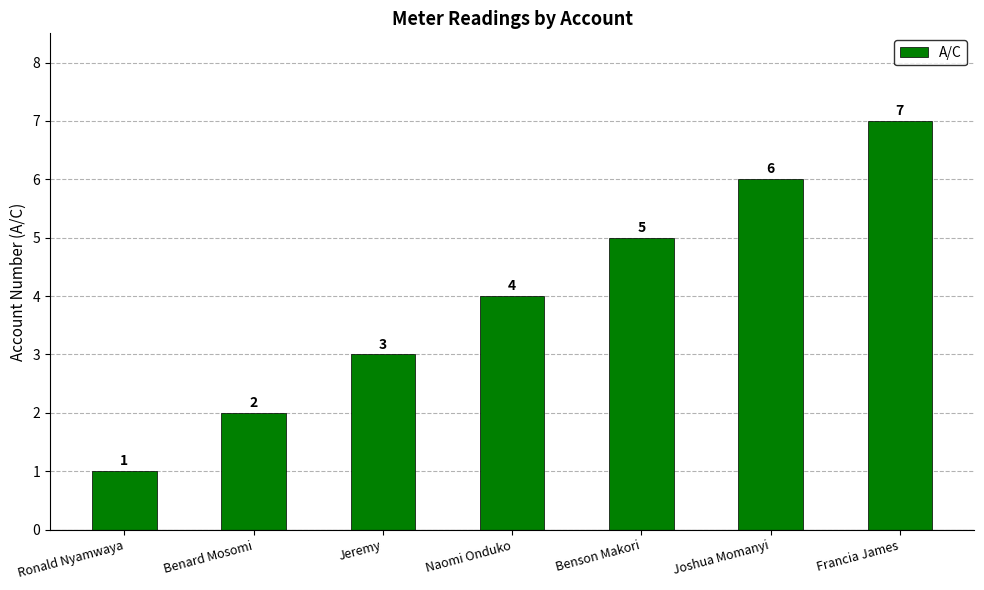

What is the ratio of the value at Jeremy to the value at Ronald Nyamwaya?

3.0